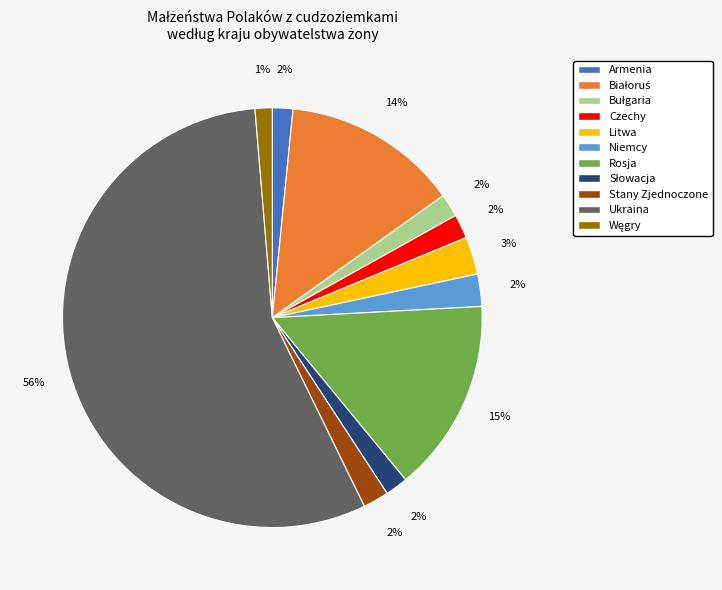

Do Litwa and Ukraina together represent more than half of the pie?

Yes